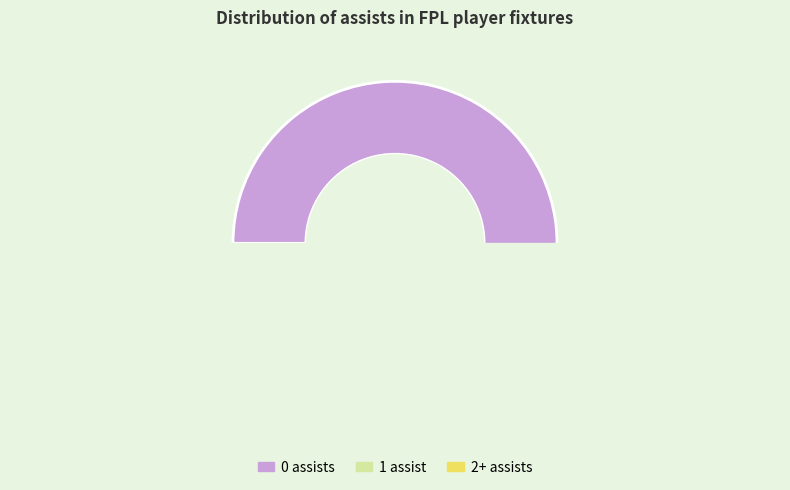

To the nearest percent, what is the difference between the largest and smallest slice percentages?

71%